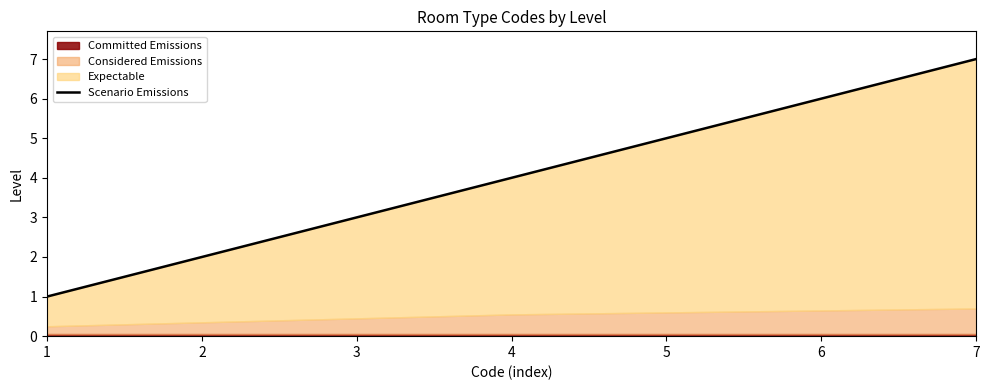

Reading left to right, extract all data points from this chart.

1	2	3	4	5	6	7